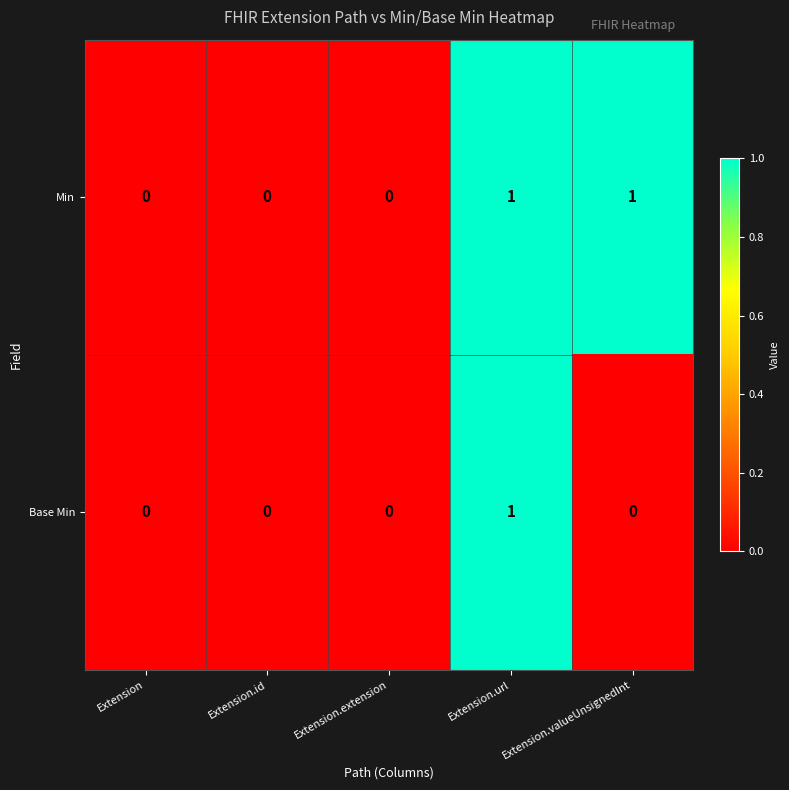

How many categories are shown in the chart?

5